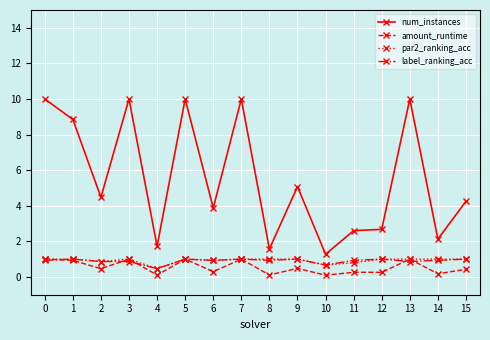

What is the highest value of the label_ranking_acc series?

1.0